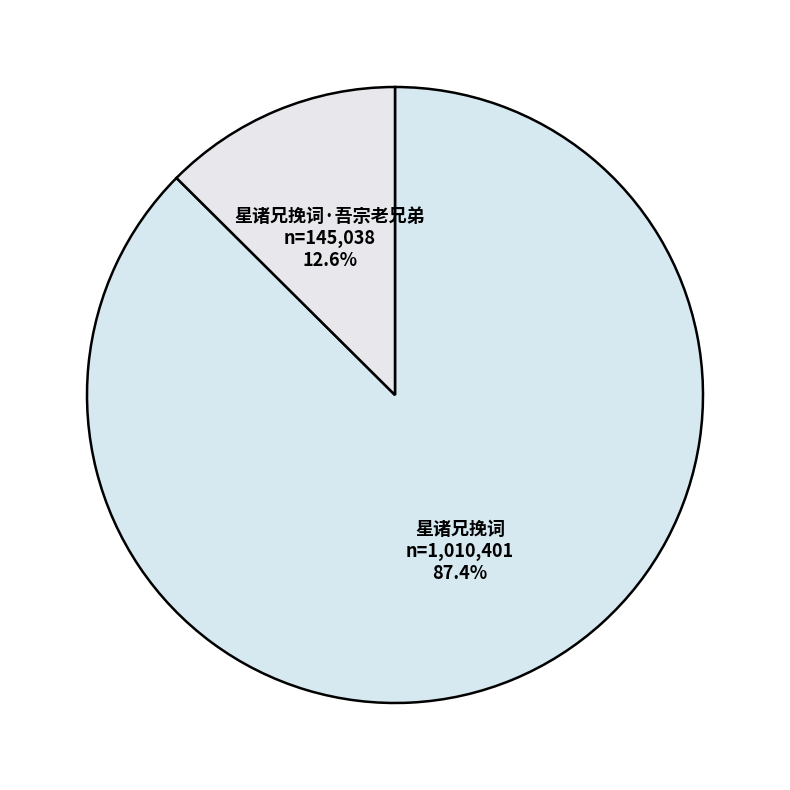

How many segments does this pie chart have?

2